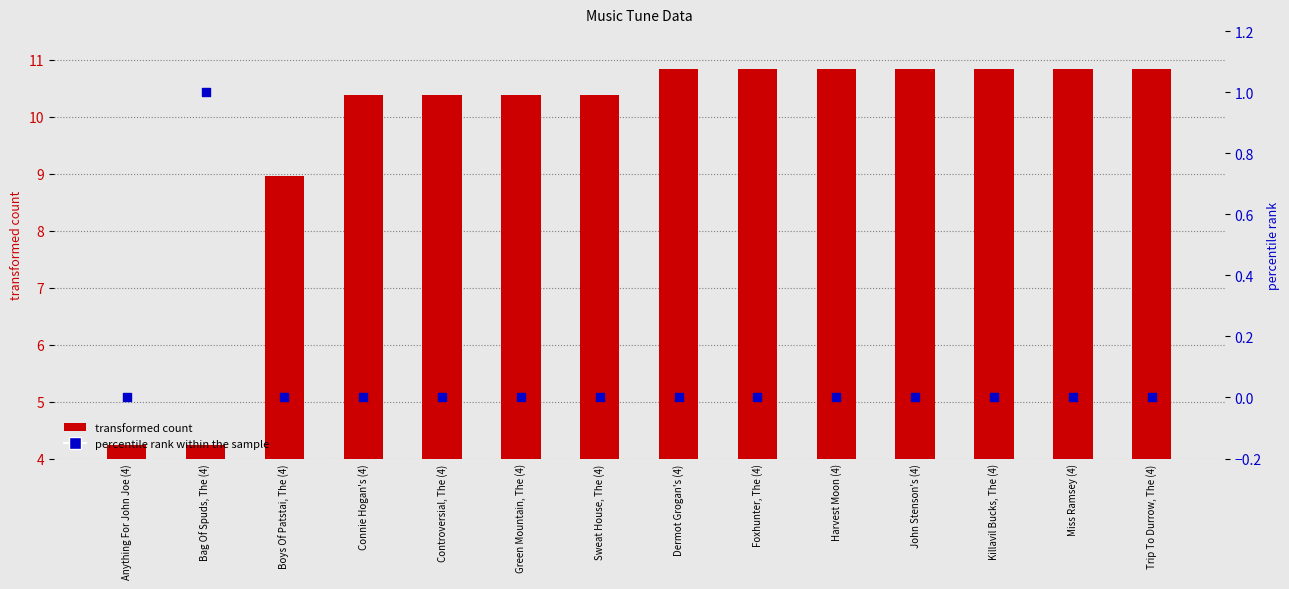

At how many categories does at least one series exceed 0?

14